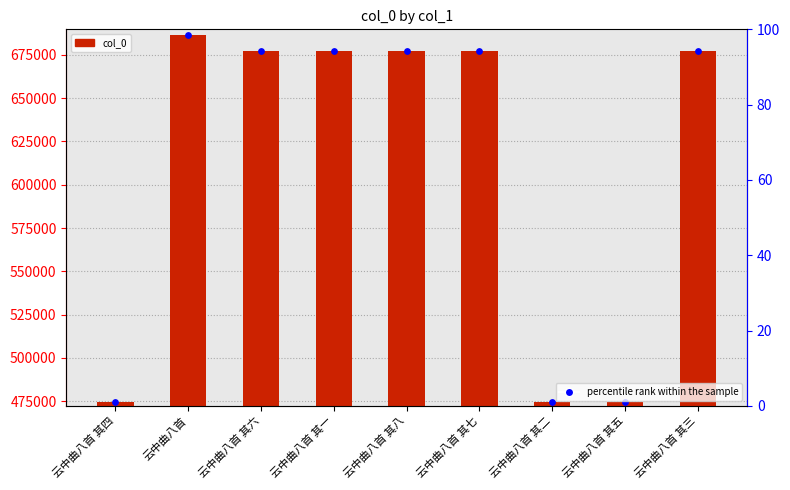

Which series reaches the minimum Y coordinate?

percentile rank within the sample